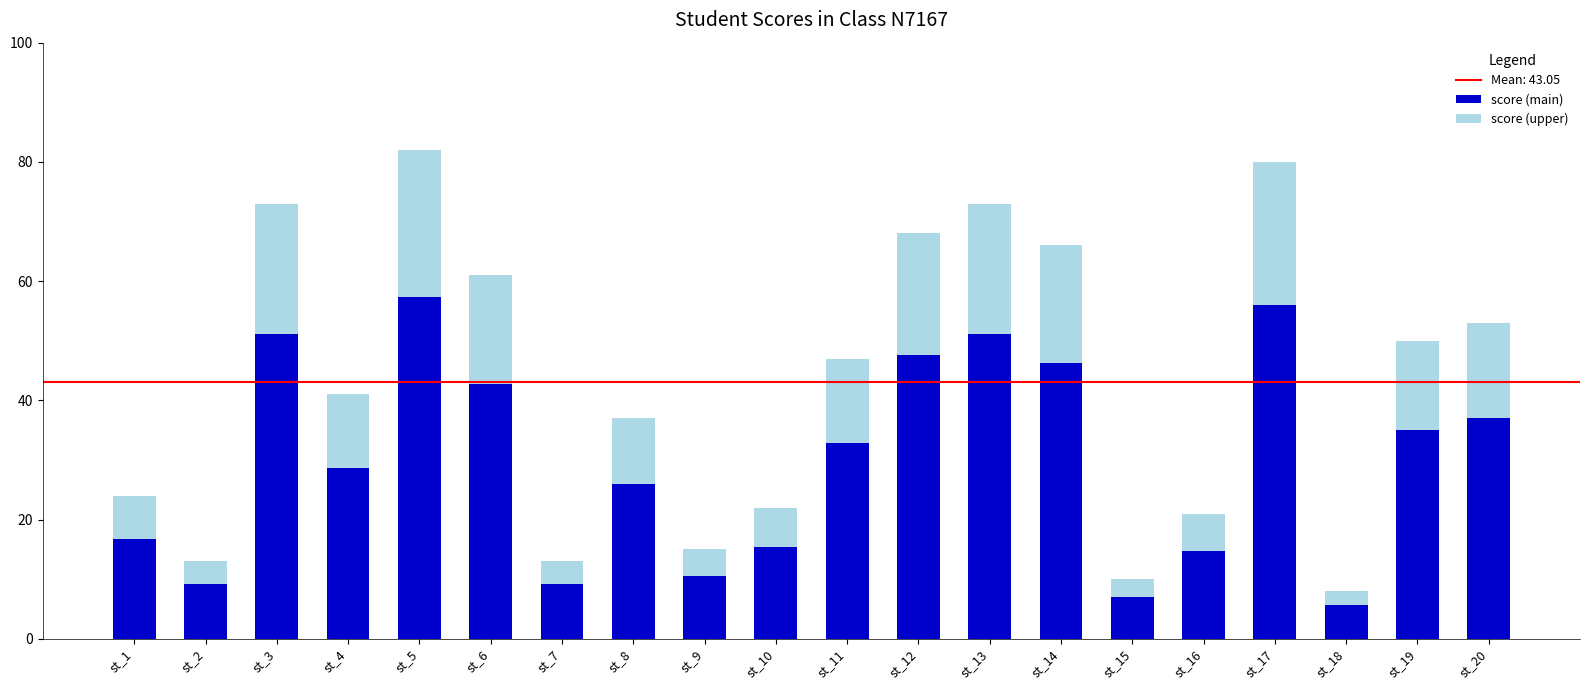

The value of score (main) at st_13 is 12.4. True or false?

False